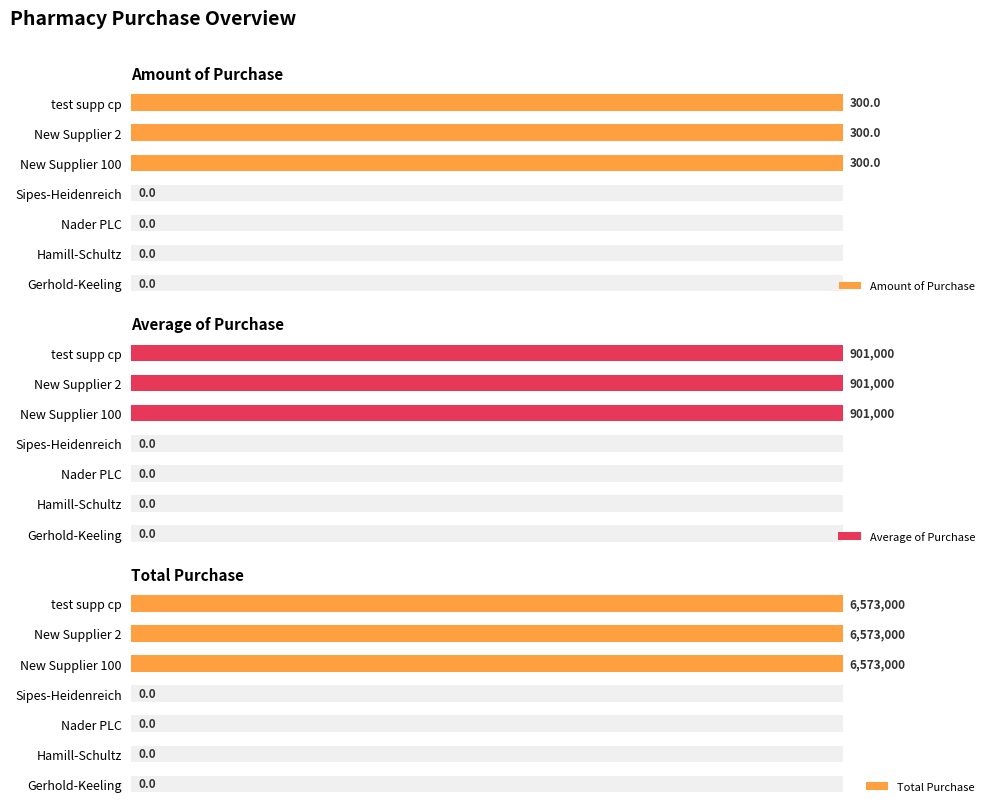

How many categories are shown in the chart?

7